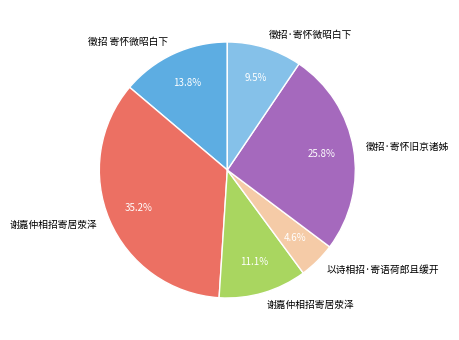

How many slices are in this pie chart?

6